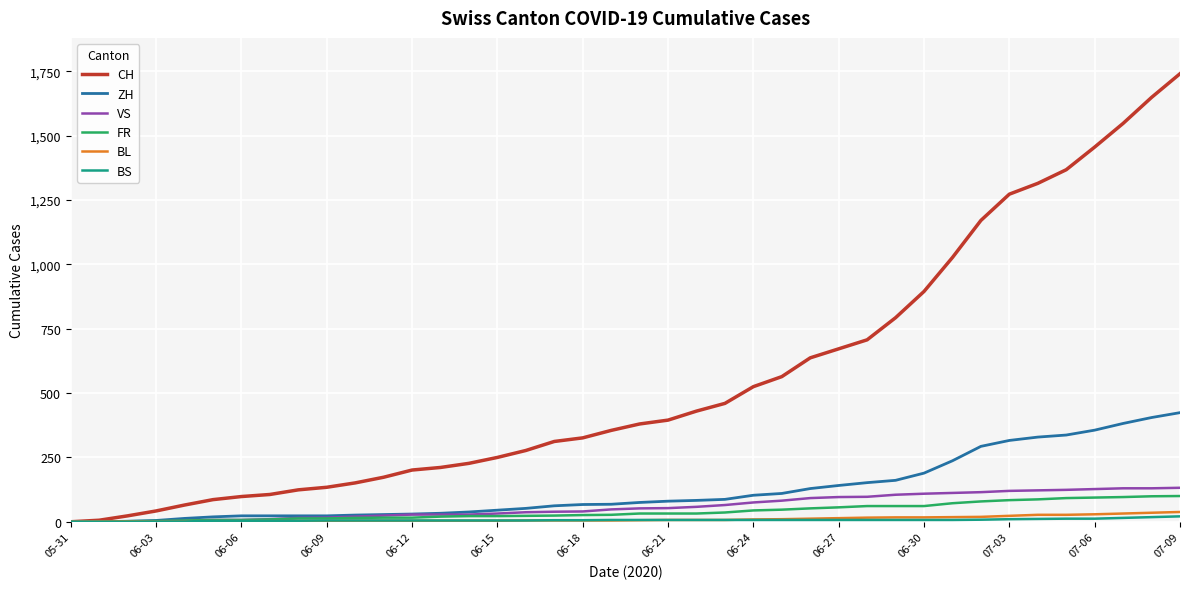

Which series has the widest spread of values?

CH